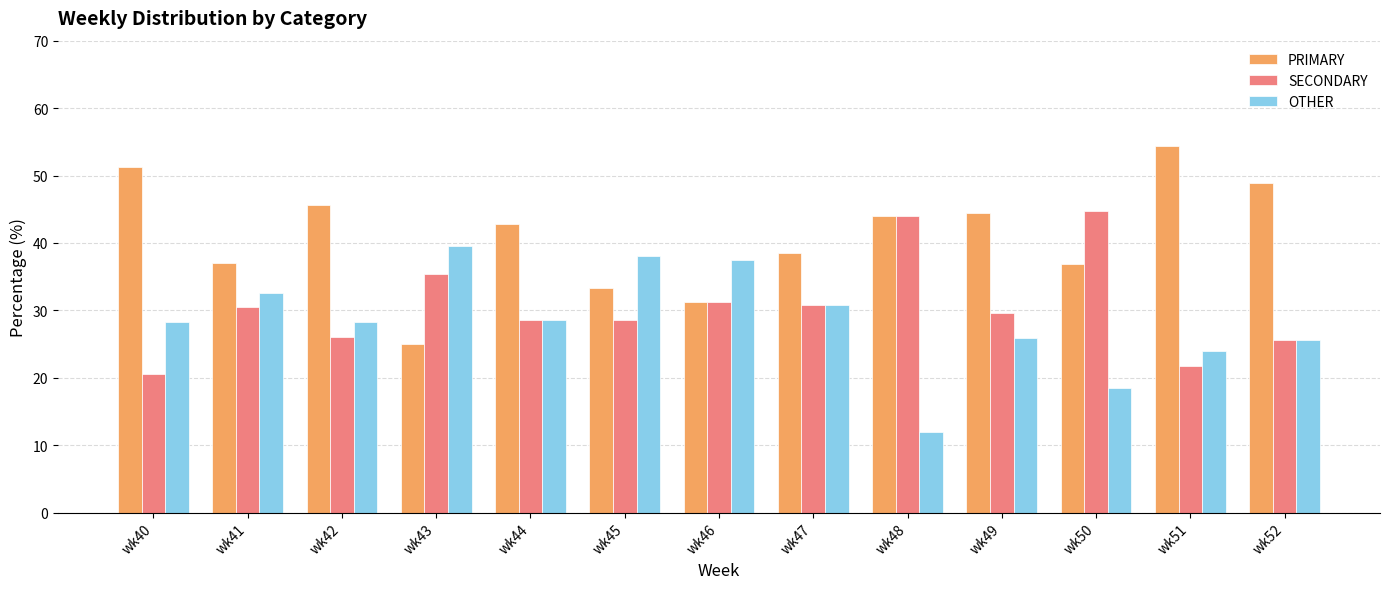

At which category does the chart reach its peak across all series?

wk51